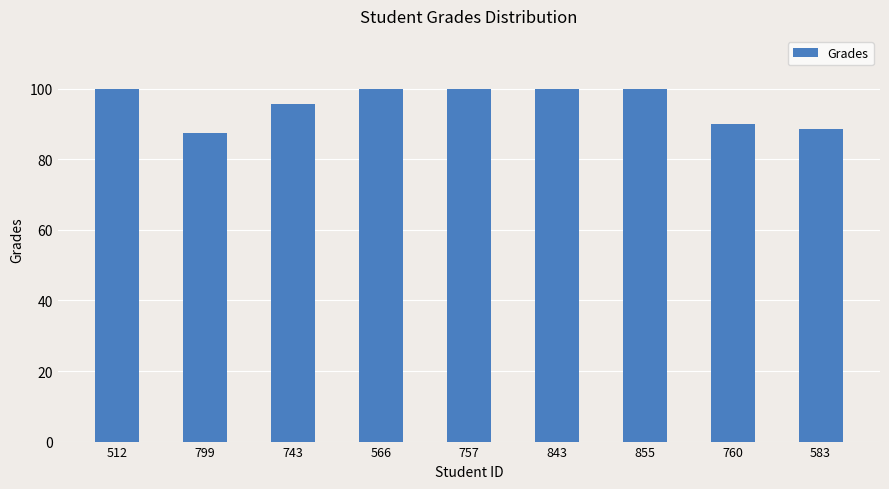

True or false: the data shows 34.8 at 512.

False